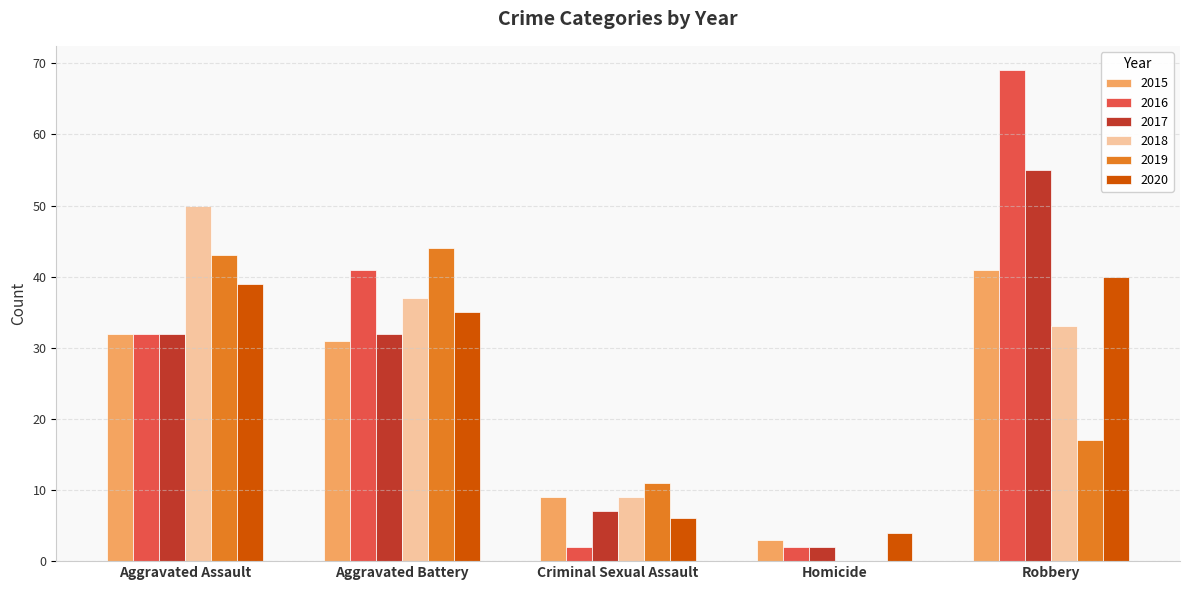

What is the maximum value for 2017?

55